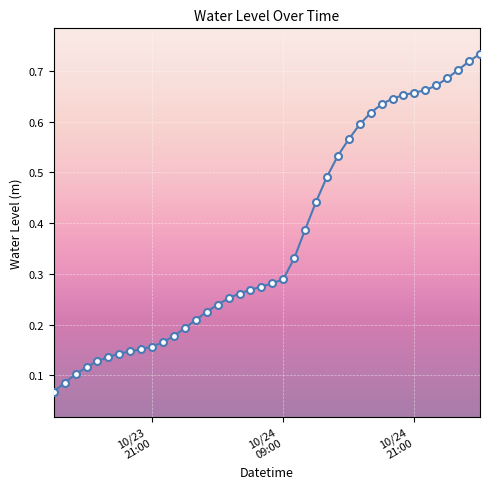

Count the values in the range 0 to 1.

40